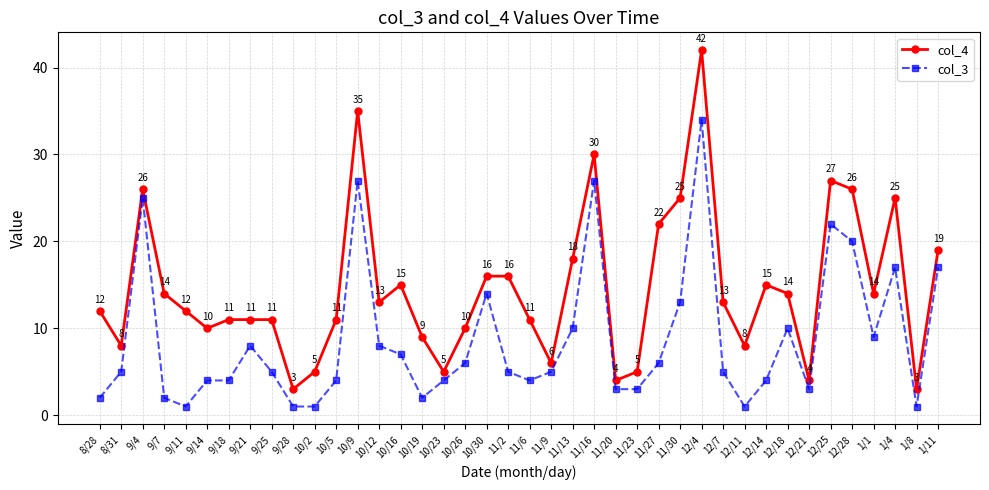

Which label corresponds to the largest value in the chart?

12/4